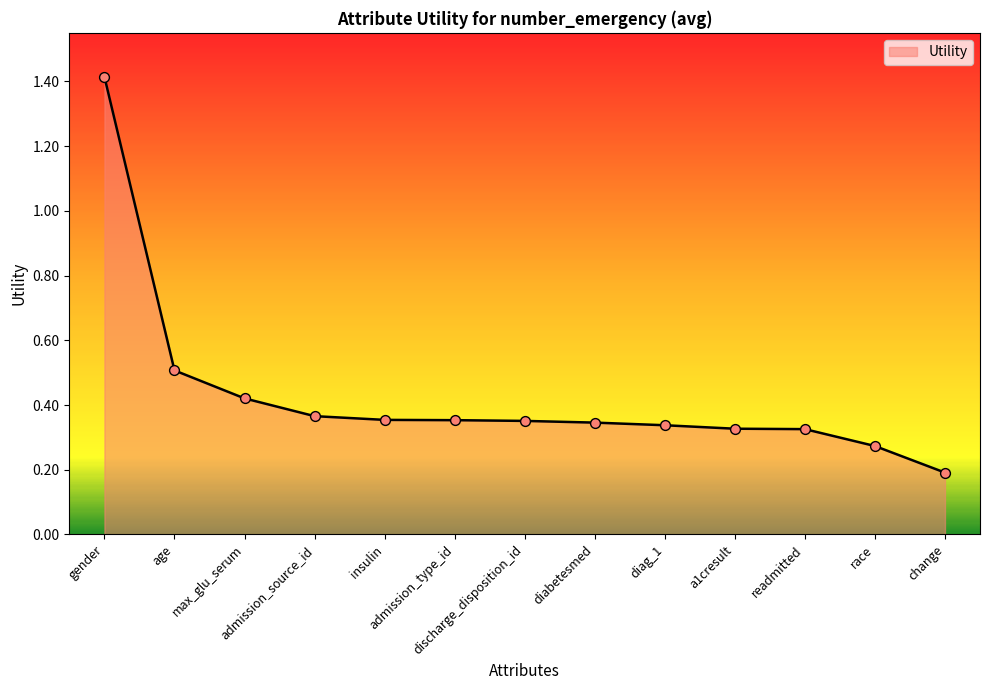

What is the change in value from admission_type_id to change?

-0.2